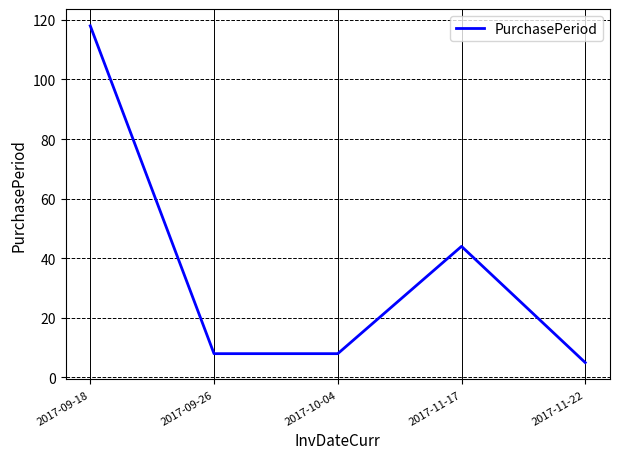

The value at 2017-09-18 is 33. True or false?

False